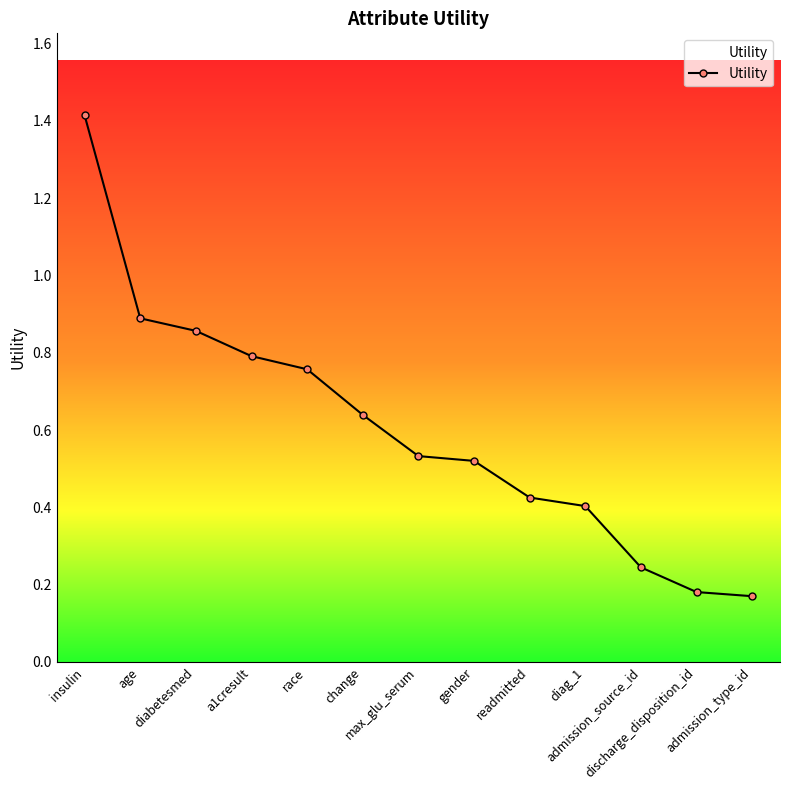

True or false: there are more than 2 points higher than both neighbors.

False